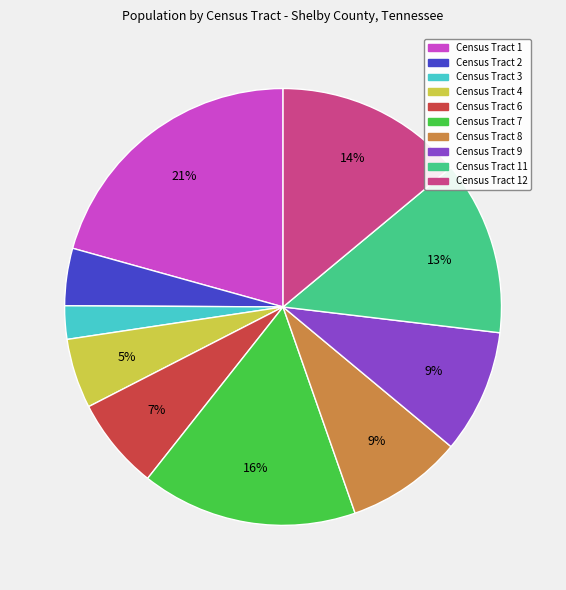

Does any single category account for the majority?

No